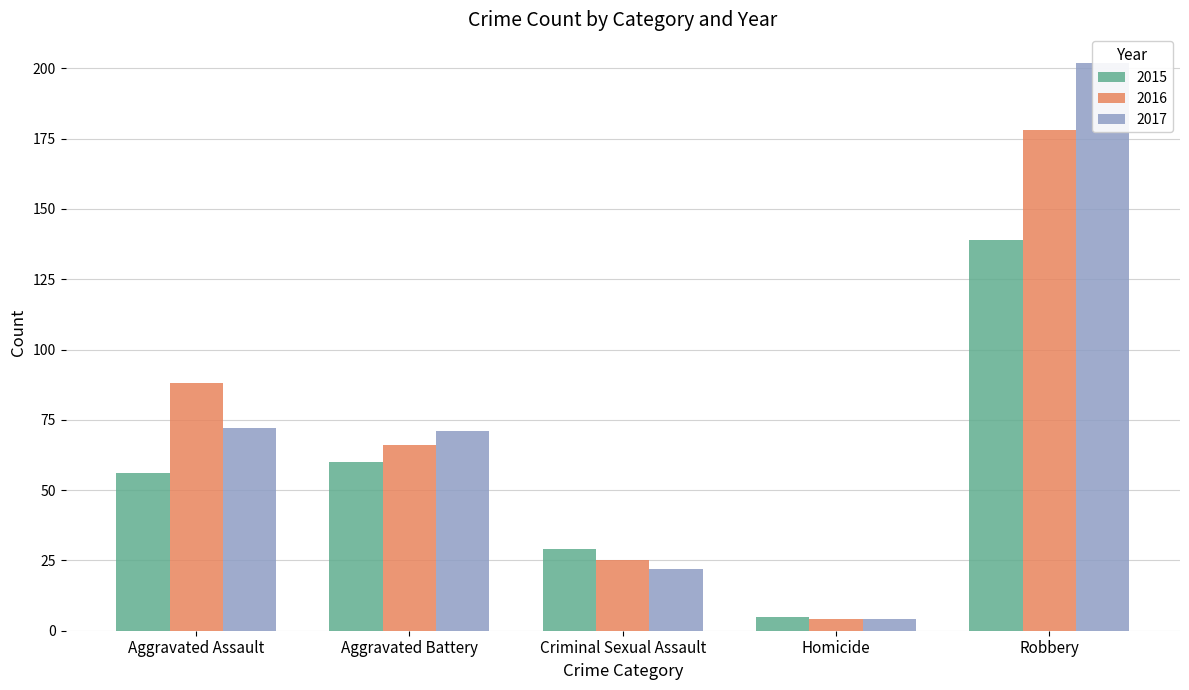

What is the sum of all 2015 values?

289